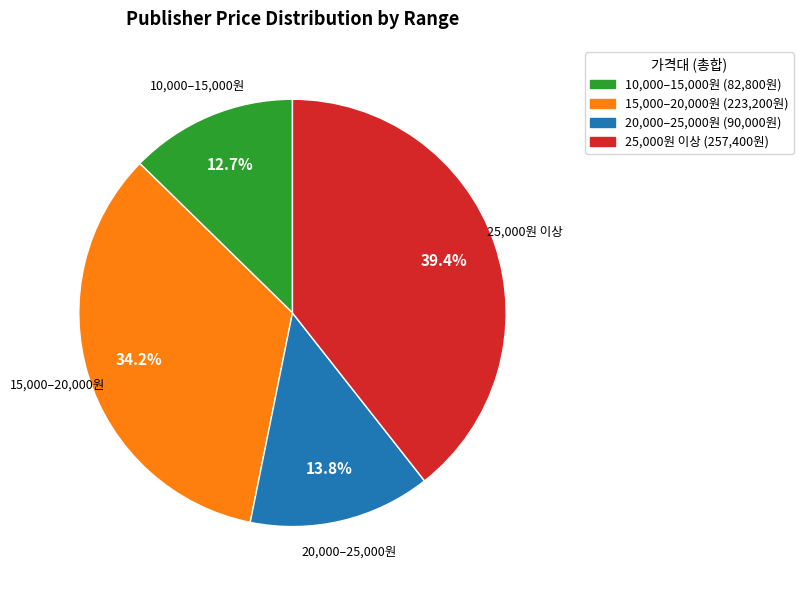

Does any single category account for the majority?

No